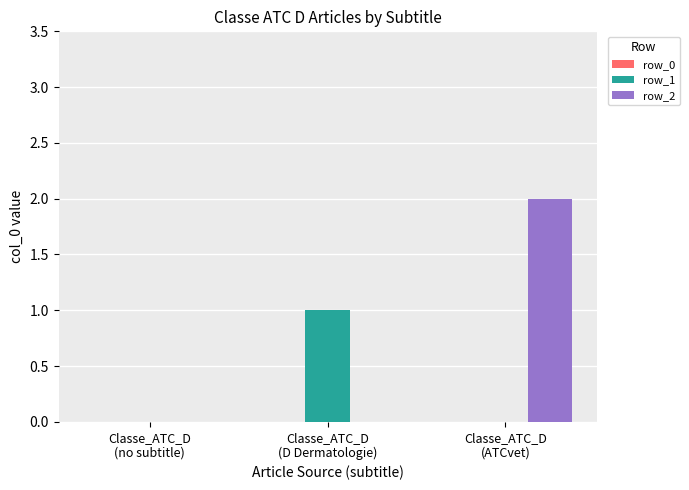

How many series are shown in this chart?

2